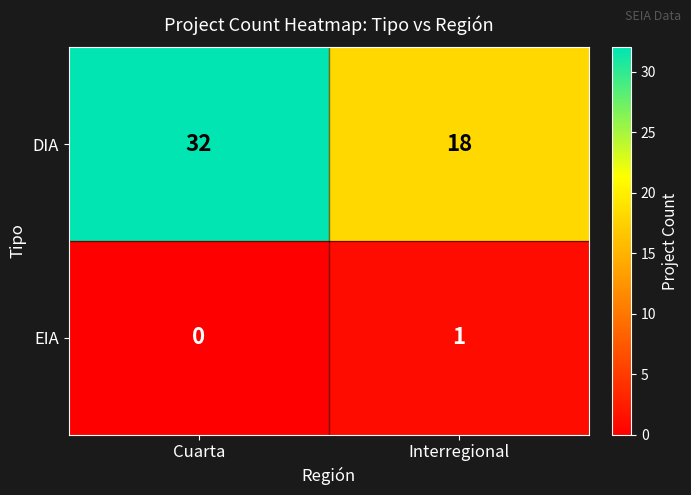

Where is EIA nearest to the value 0?

Cuarta